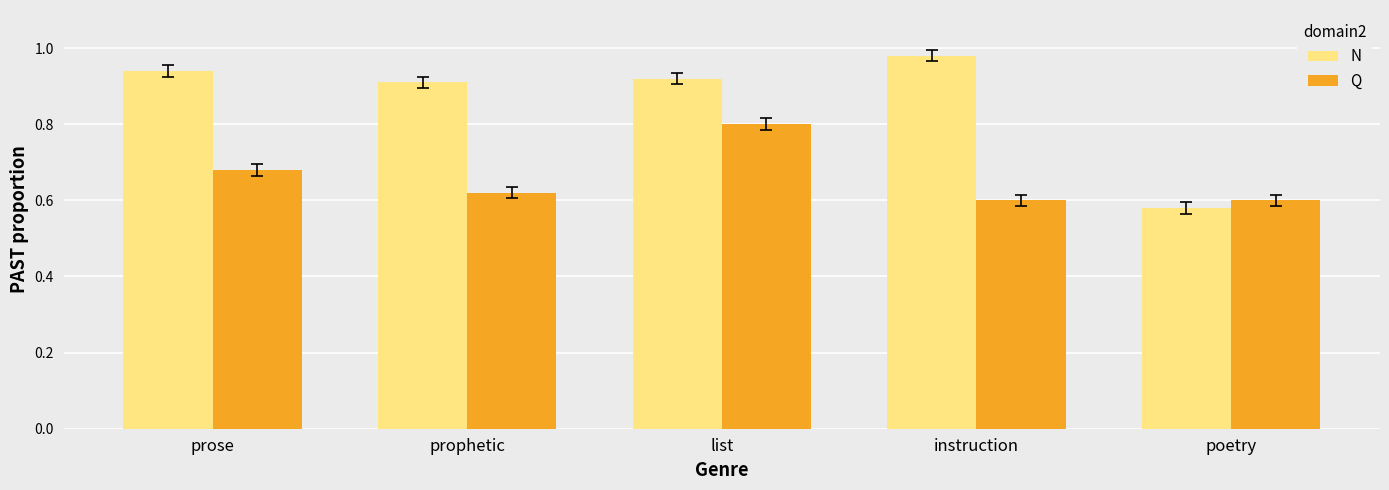

Rank the series at prophetic from lowest to highest value.

Q, N